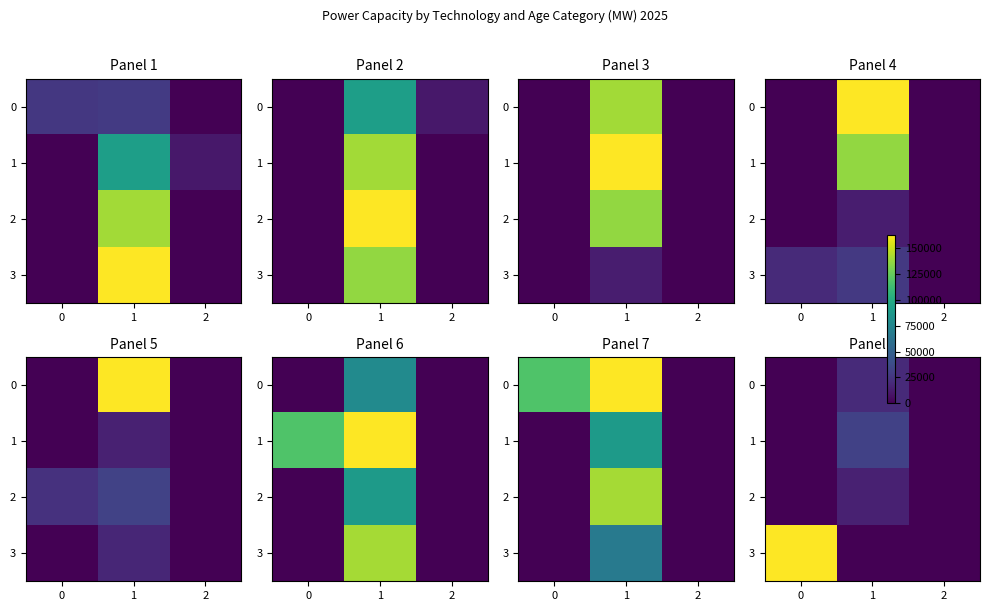

Between 0 and 2, which series saw the biggest shift?

3